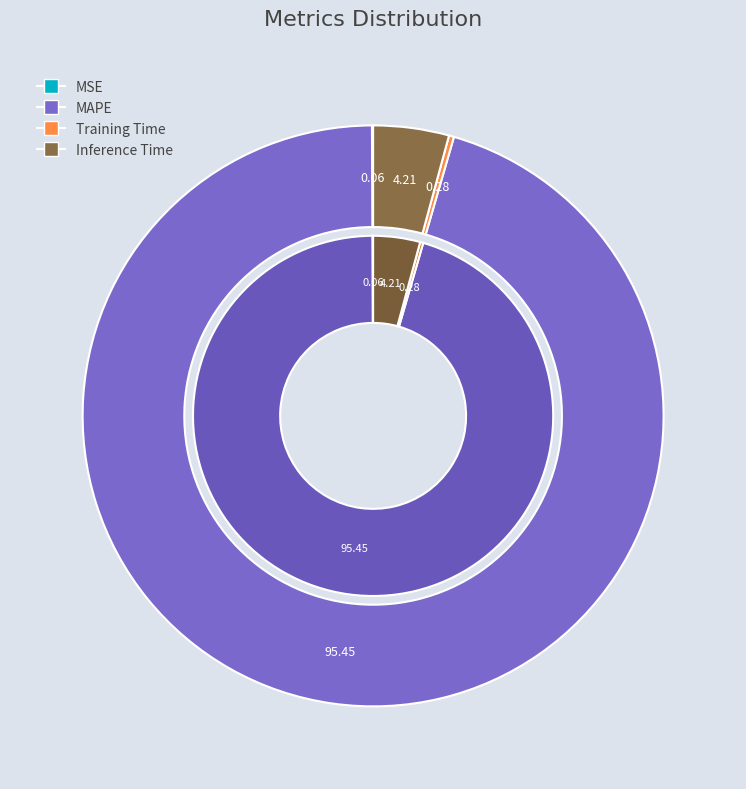

To the nearest percent, what is the difference between the largest and smallest slice percentages?

95%